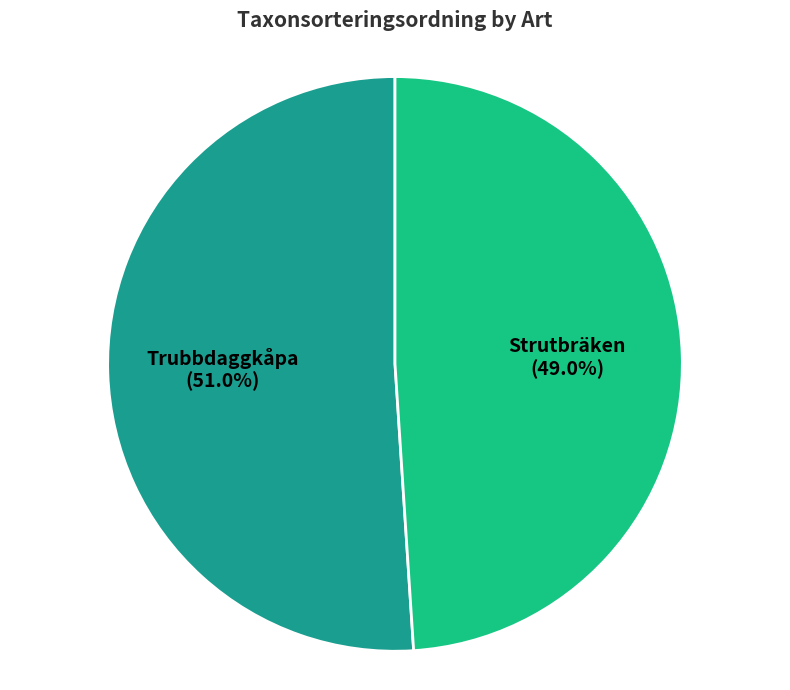

Does any single category account for the majority?

Yes